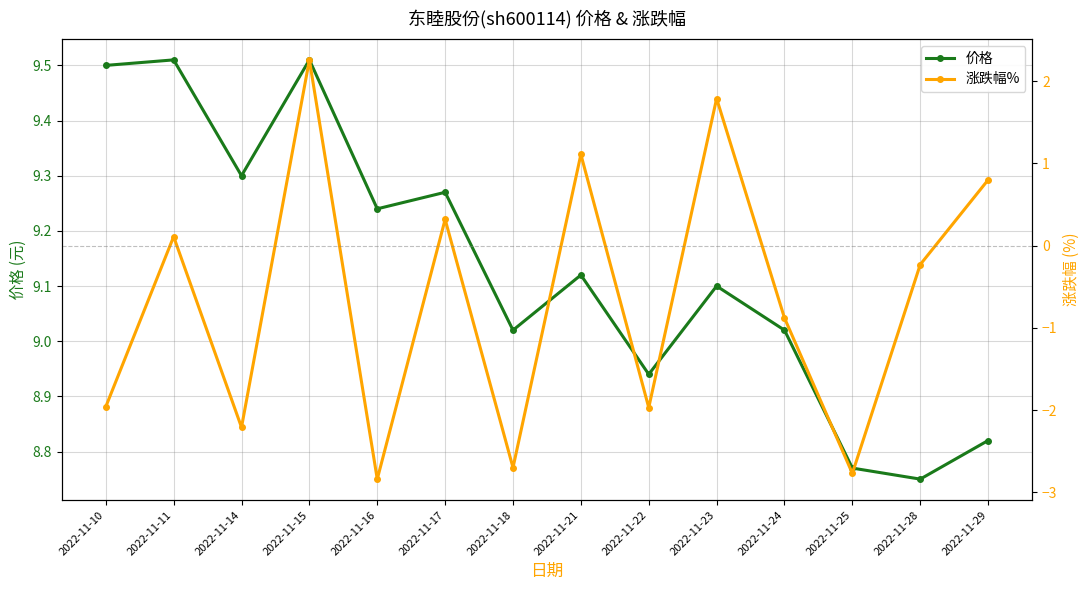

Which series has the widest spread of values?

涨跌幅%